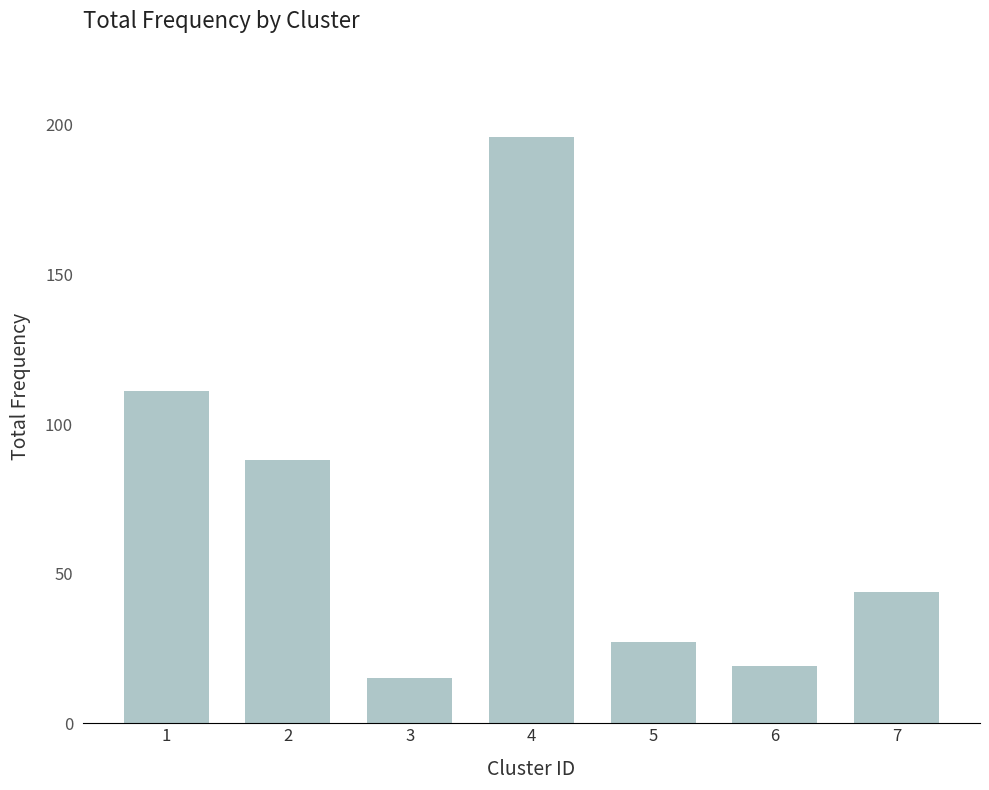

Which label corresponds to the smallest value in the chart?

3